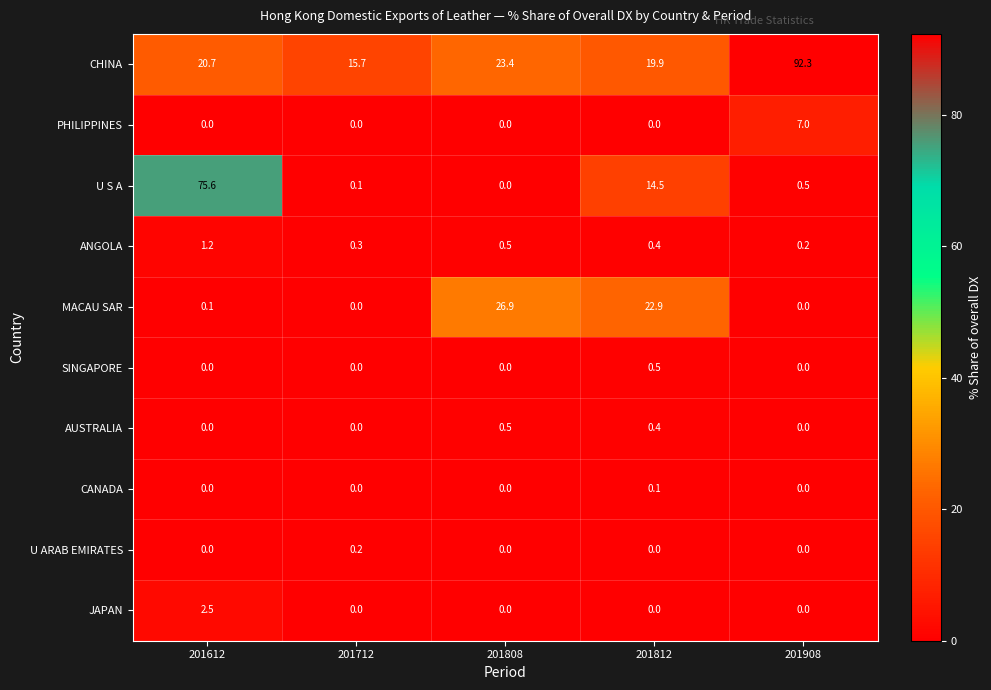

Which series has the largest total across all categories?

CHINA